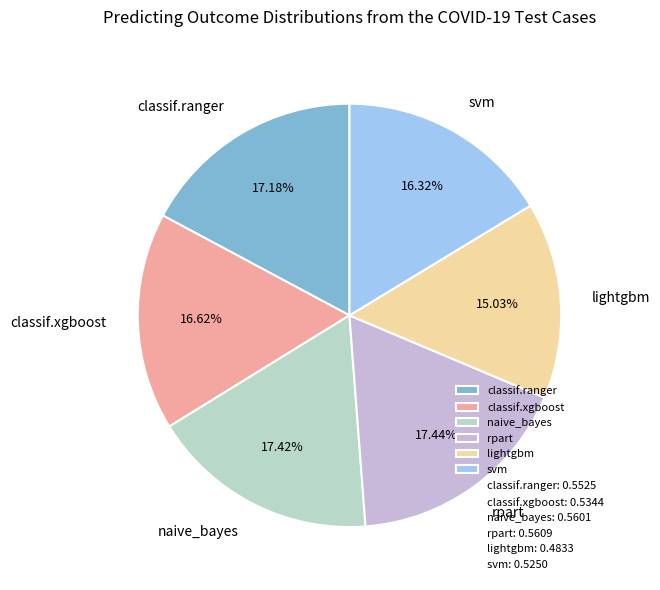

Is there a majority slice in this chart?

No